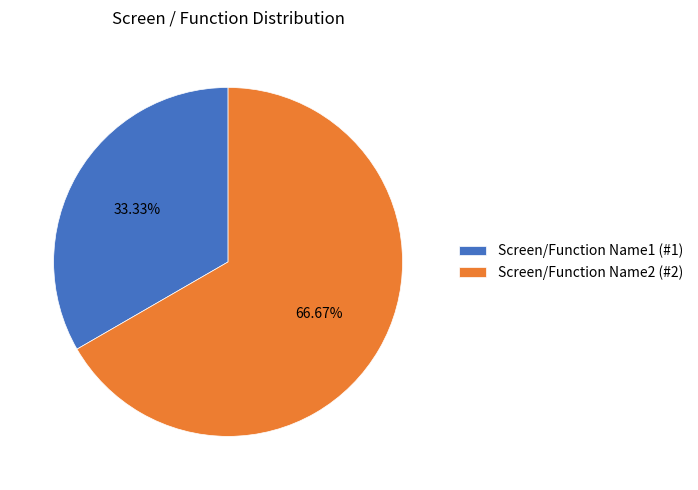

Approximately how many times larger is the value at Screen/Function Name1 compared to Screen/Function Name2?

0.5